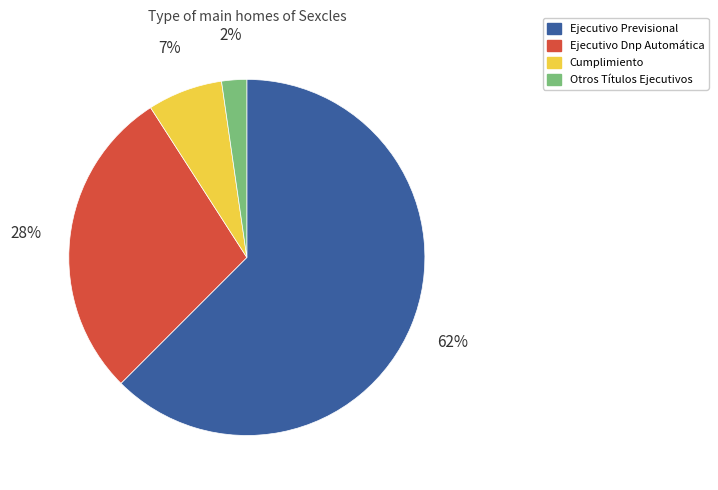

To the nearest percent, what is the average slice percentage?

25%